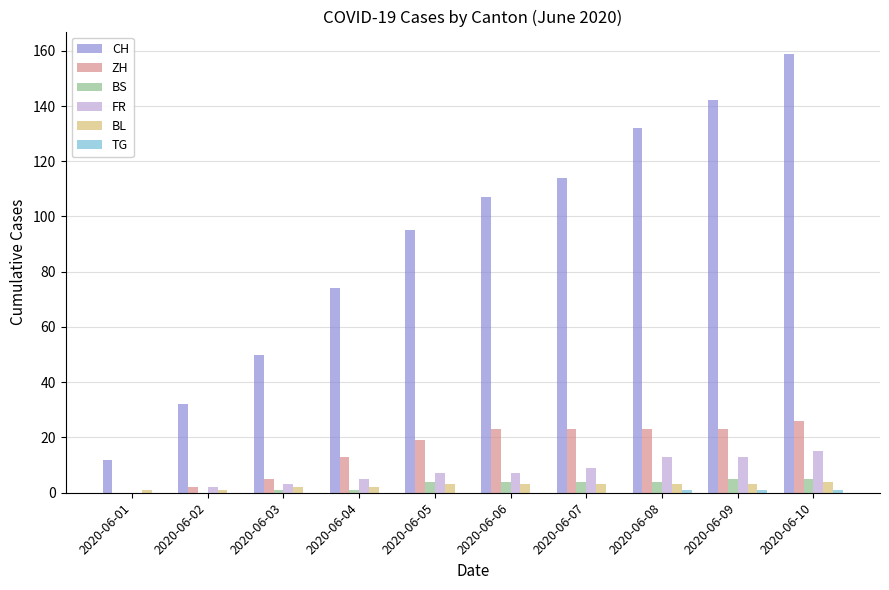

True or false: CH has a value of 34 at 2020-06-06.

False